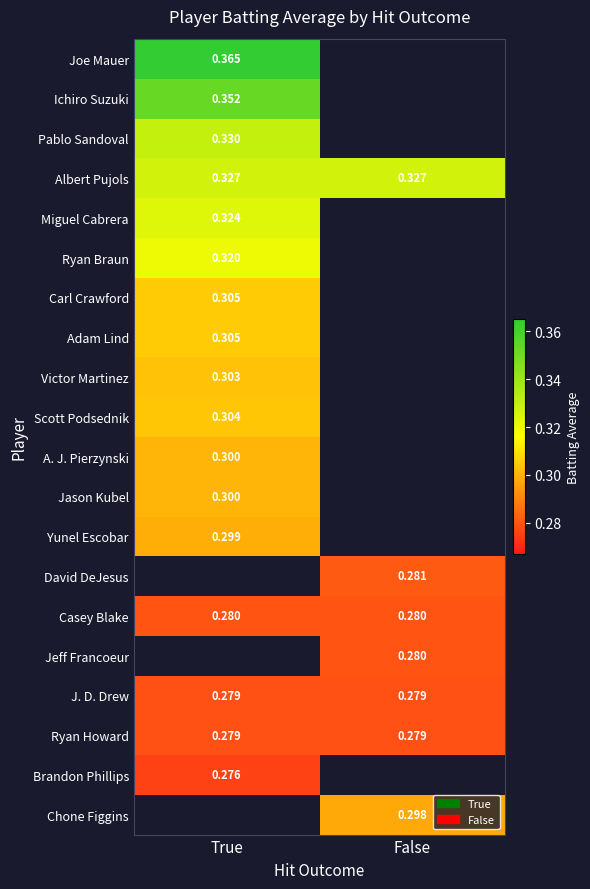

What is the spread (max minus min) of values at True?

0.1